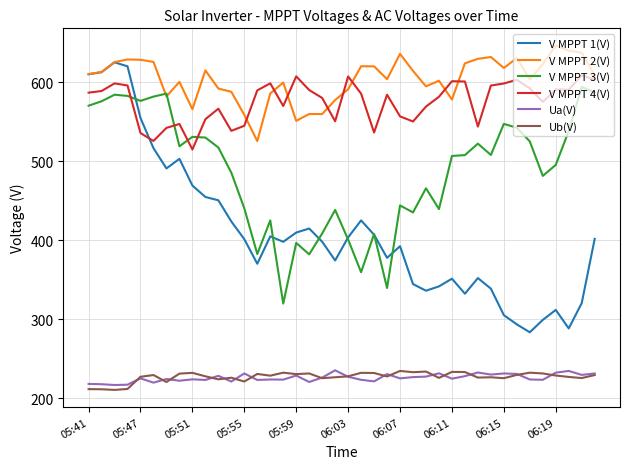

True or false: V MPPT 2(V) and V MPPT 4(V) intersect in this chart.

True